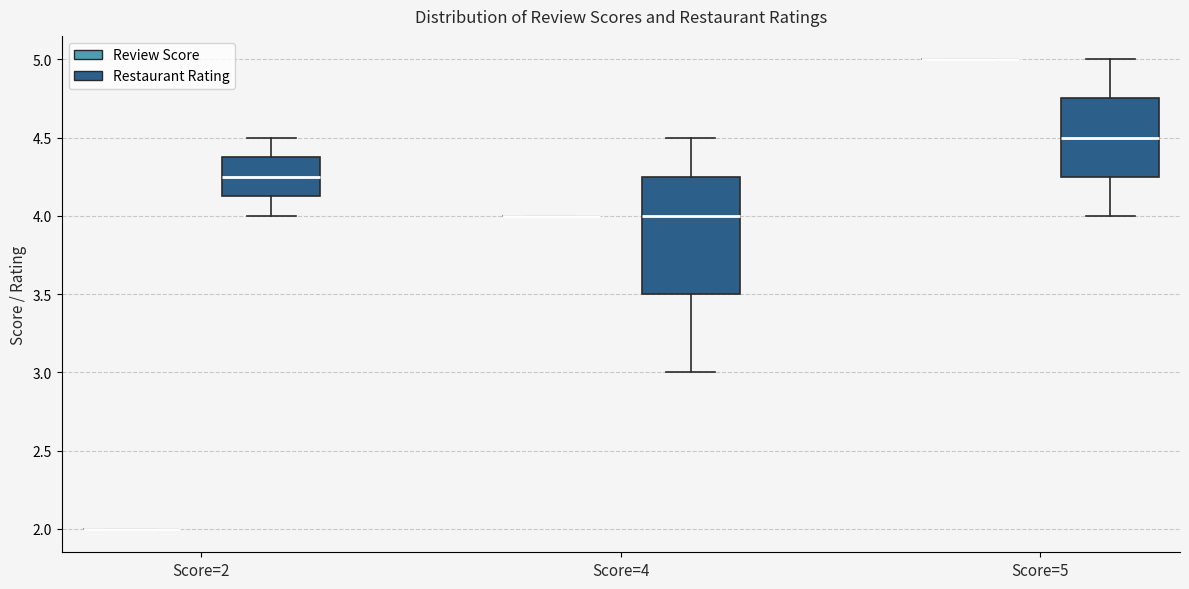

Comparing the boxes themselves (not the whiskers), which one is the tallest?

Score=4 (Restaurant Rating)